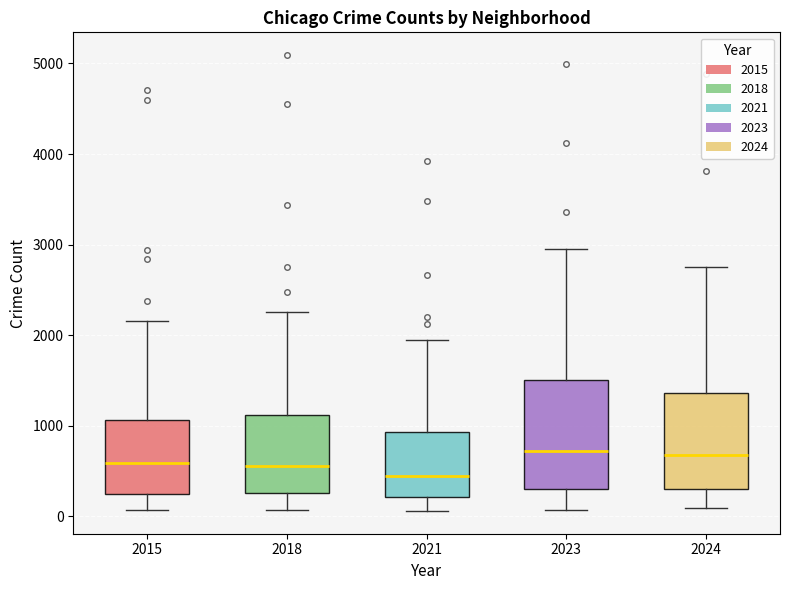

Comparing the boxes themselves (not the whiskers), which one is the tallest?

2023